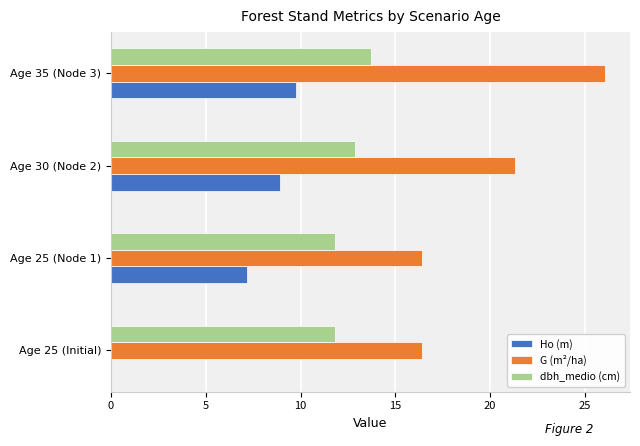

Which category has the highest value across all series?

Age 35 (Node 3)